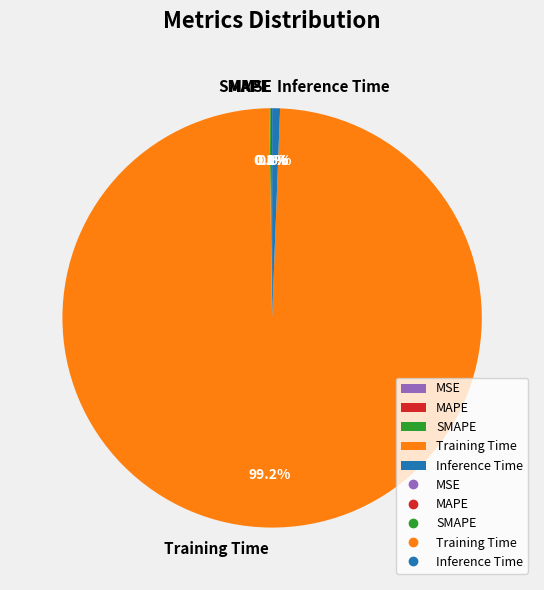

Is there any slice that represents more than half of the pie?

Yes